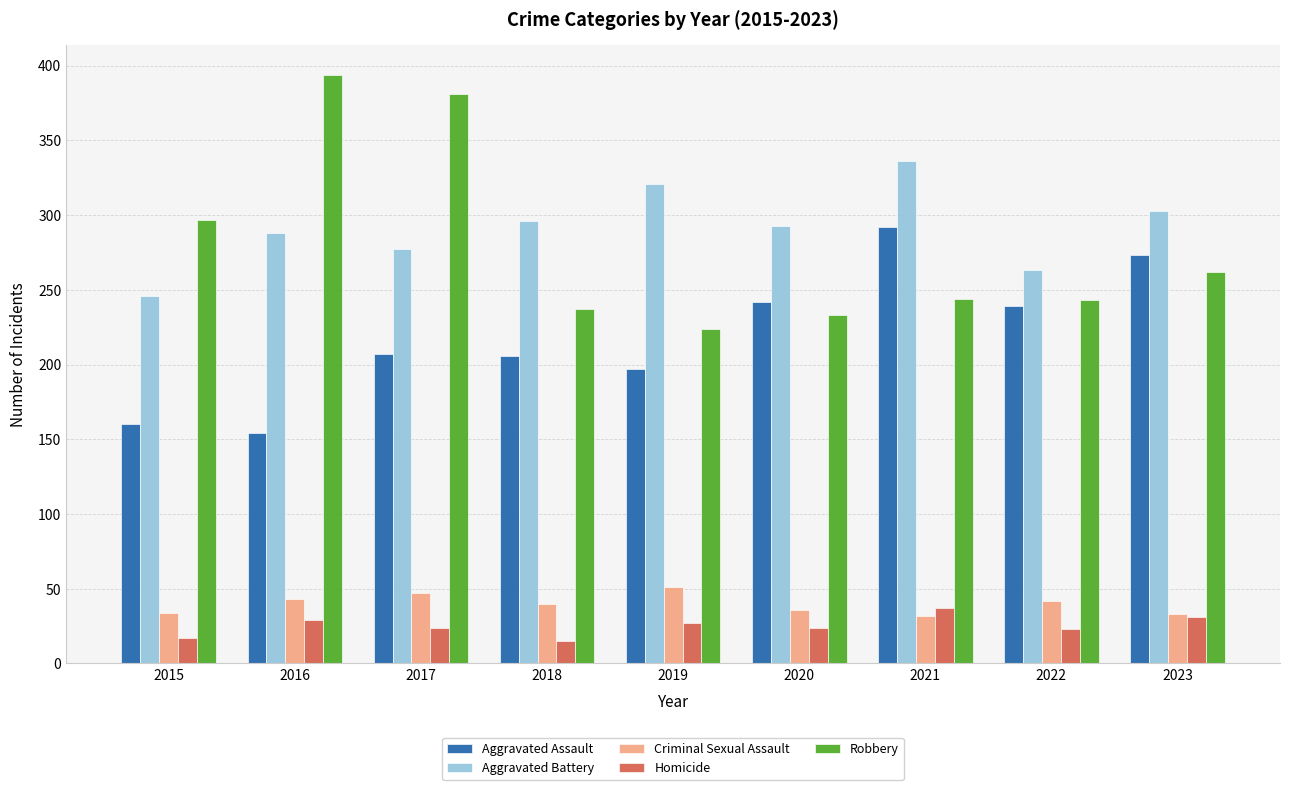

True or false: Aggravated Battery has a value of 336 at 2021.

True